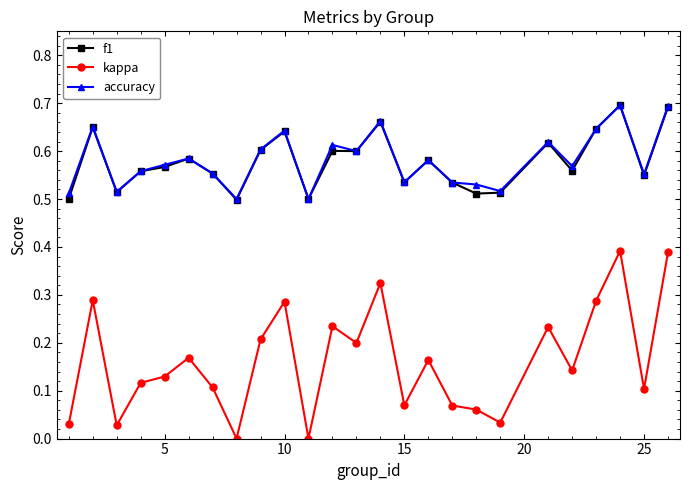

What are all the series names shown in the legend?

f1, kappa, accuracy